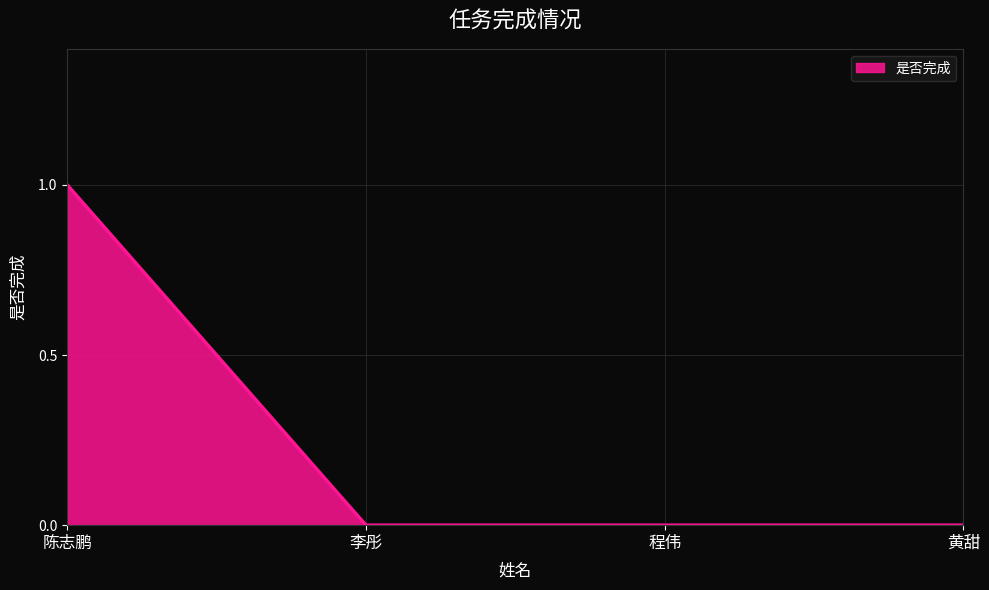

How many lines are shown in the chart?

1